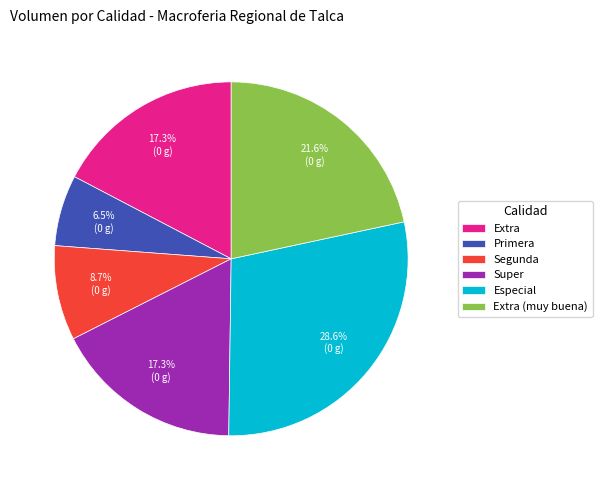

What is the ratio of the value at Extra (muy buena) to the value at Especial?

0.8